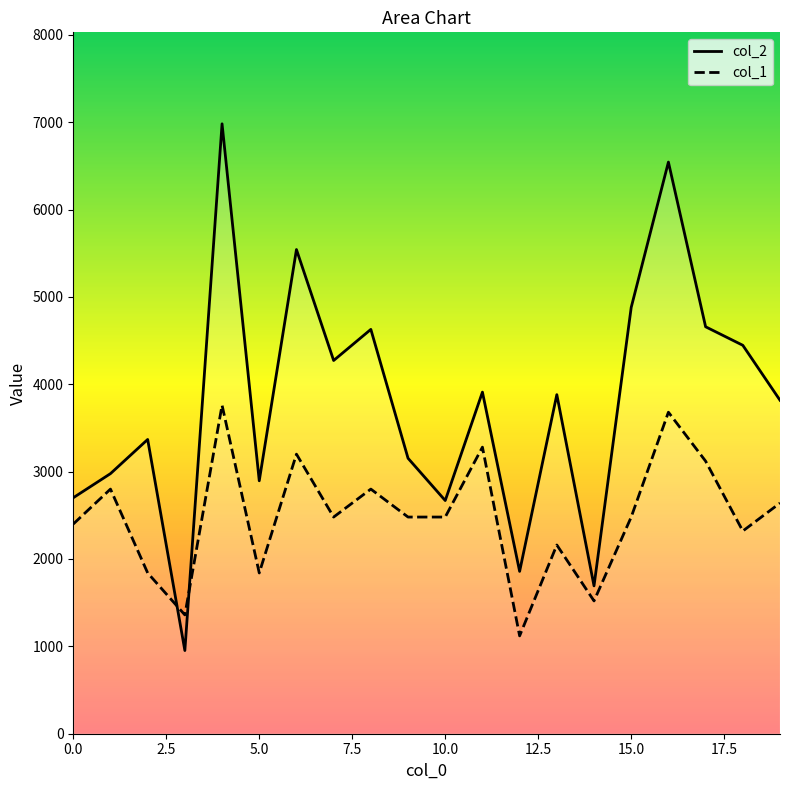

What is the total value across all series at 18?

6766